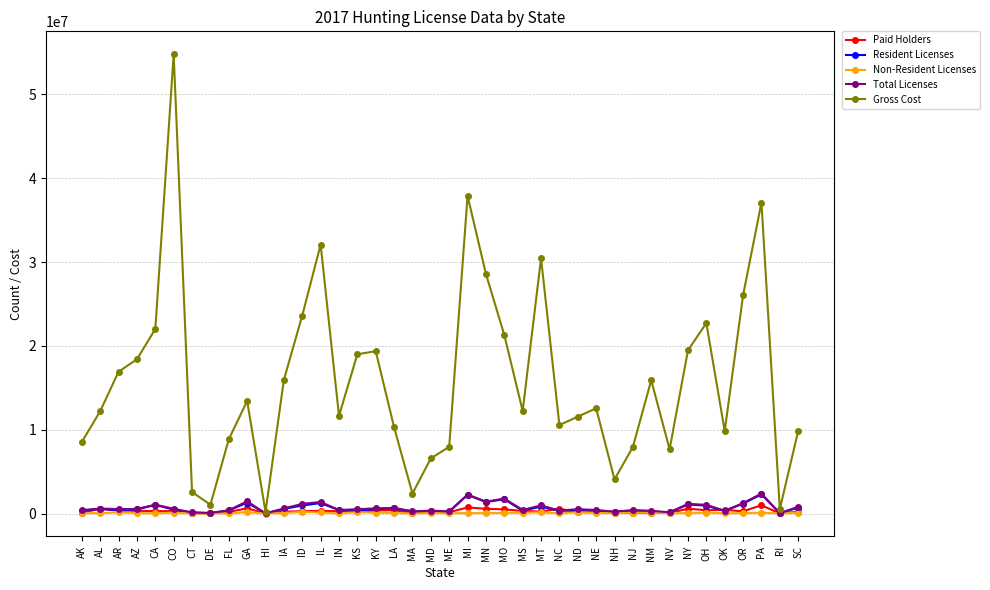

Where does the Total Licenses series first go above 533585?

AL